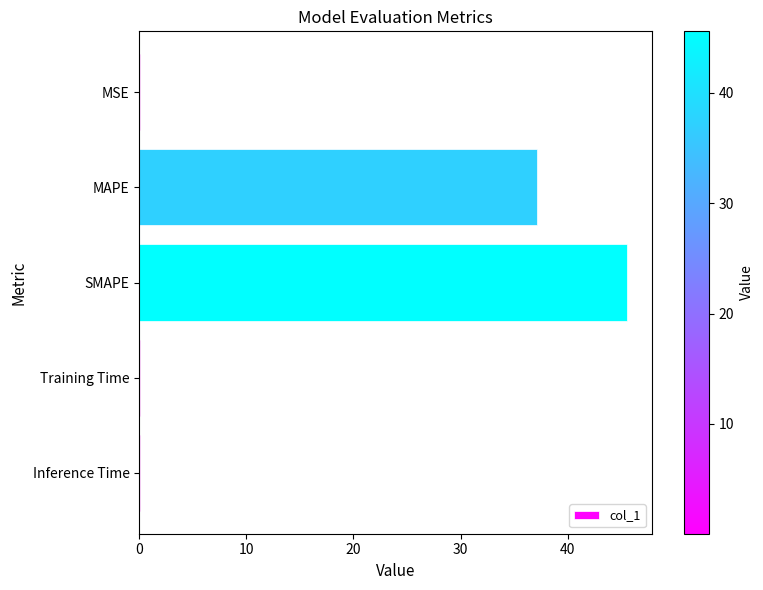

Which has a higher value, Inference Time or MAPE?

MAPE